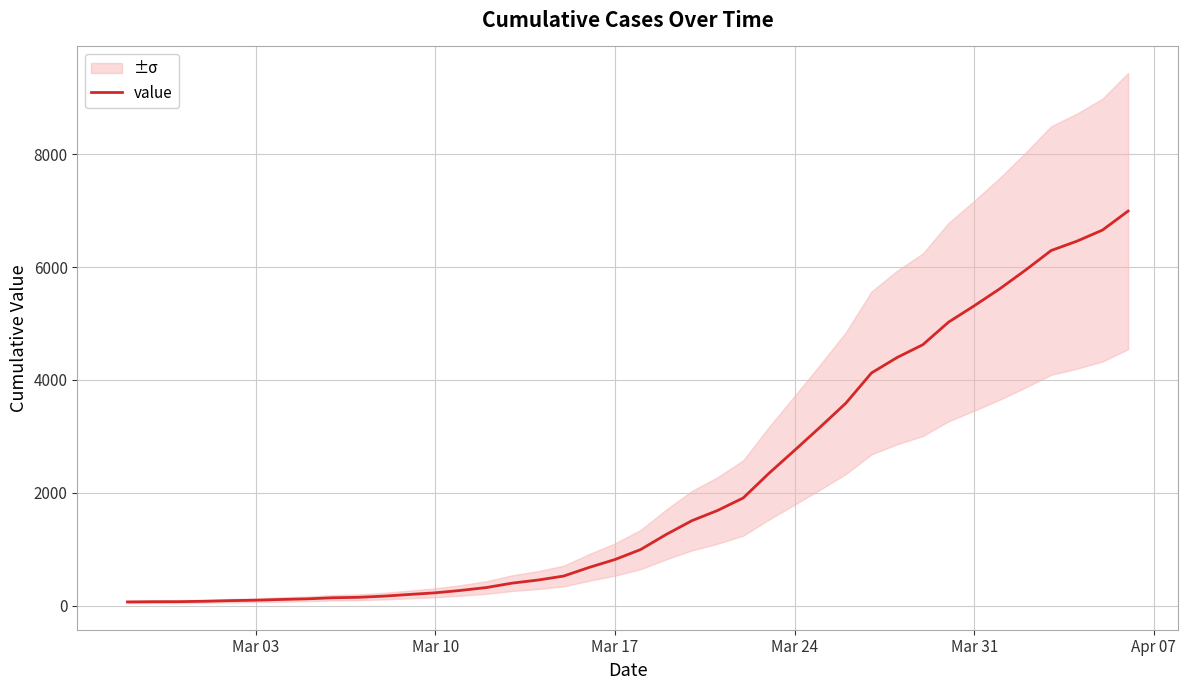

What is the difference between the maximum and second lowest values?

6927